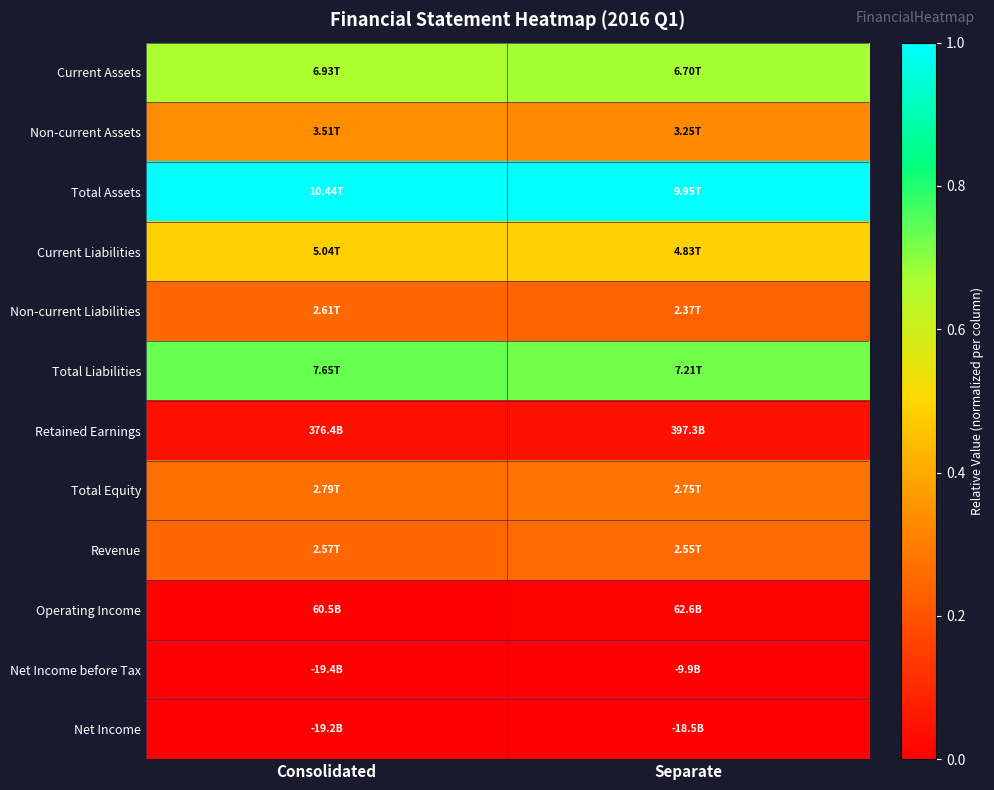

Rank the series at Separate from highest to lowest value.

Total Assets, Total Liabilities, Current Assets, Current Liabilities, Non-current Assets, Total Equity, Revenue, Non-current Liabilities, Retained Earnings, Operating Income, Net Income before Tax, Net Income